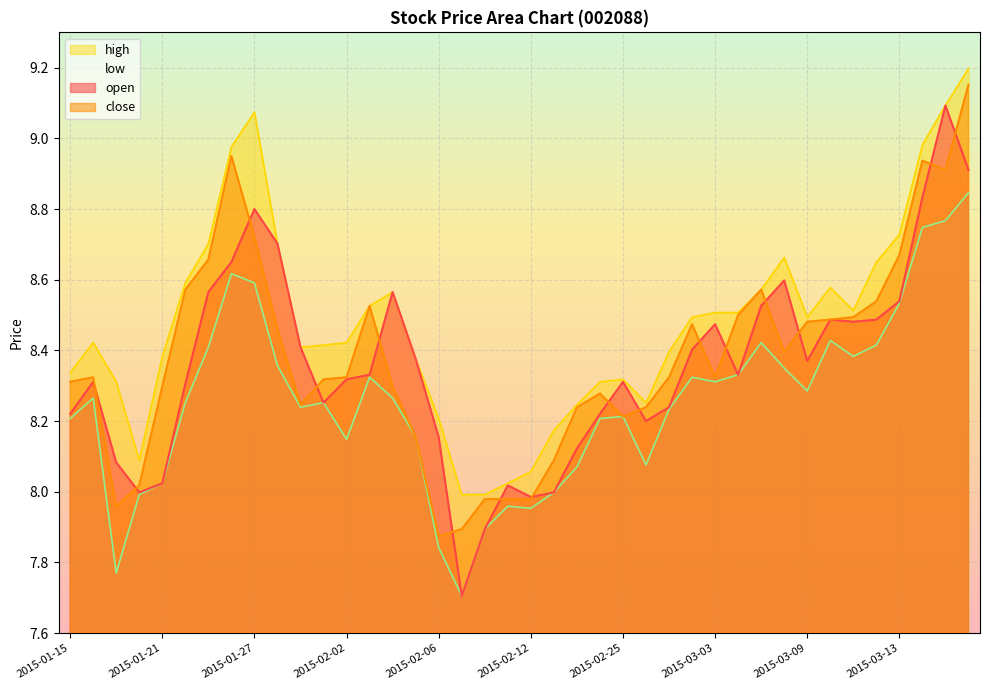

Between 2015-01-21 and 2015-03-03, which is larger?

2015-03-03